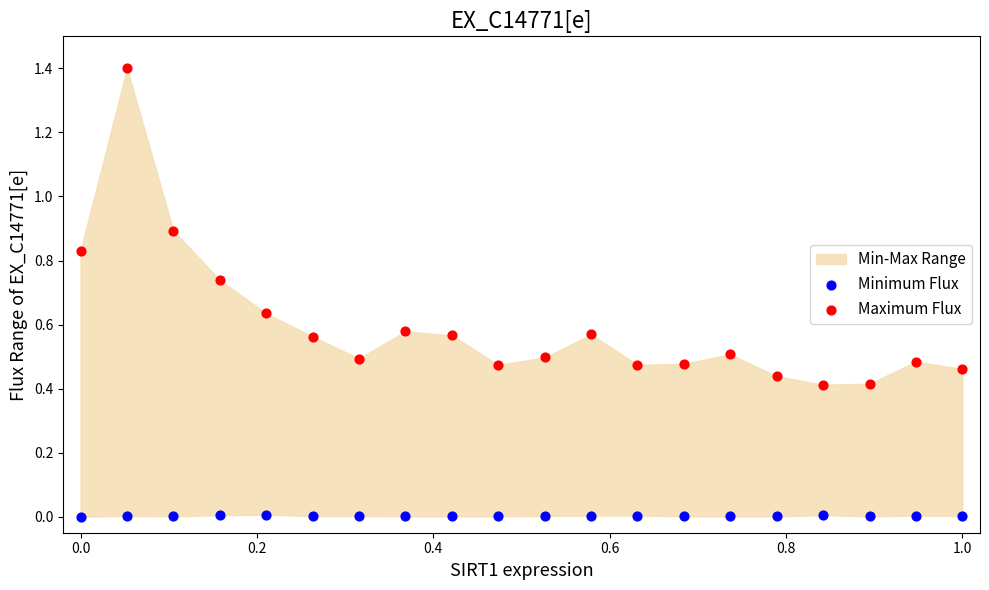

Which series reaches the minimum Y coordinate?

Minimum Flux